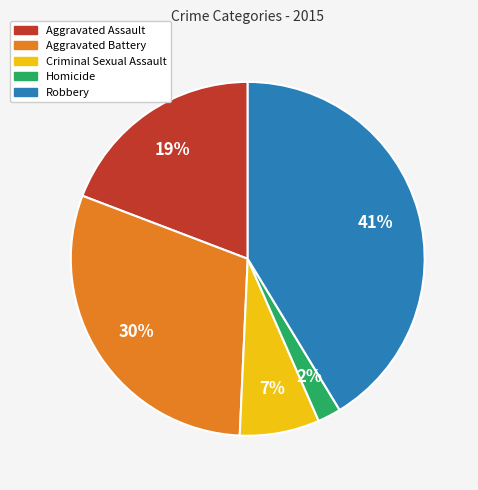

To the nearest percent, what is the difference between the Aggravated Battery and Criminal Sexual Assault slice percentages?

23%